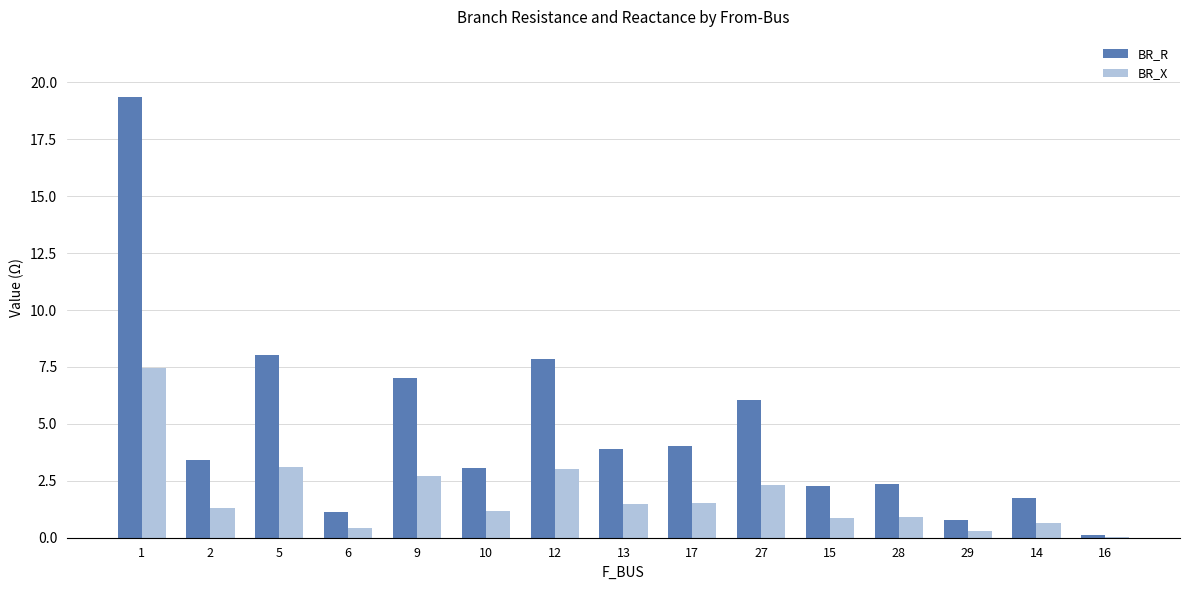

Are the bars grouped side by side (vs. stacked)?

Yes